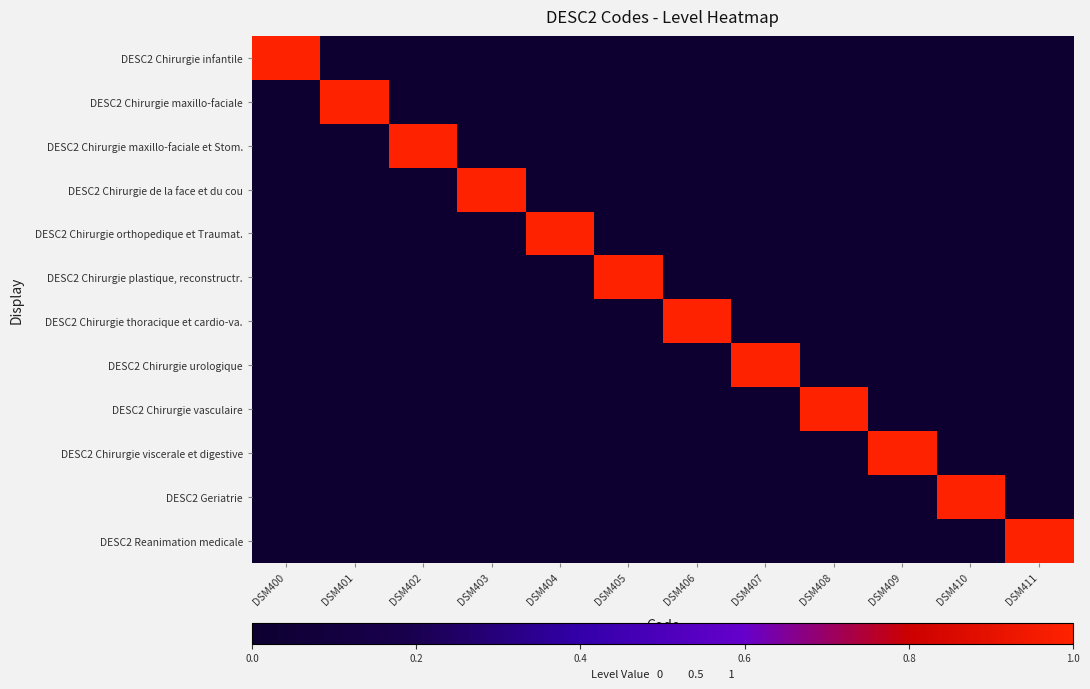

What is the spread (max minus min) of values at DSM401?

1